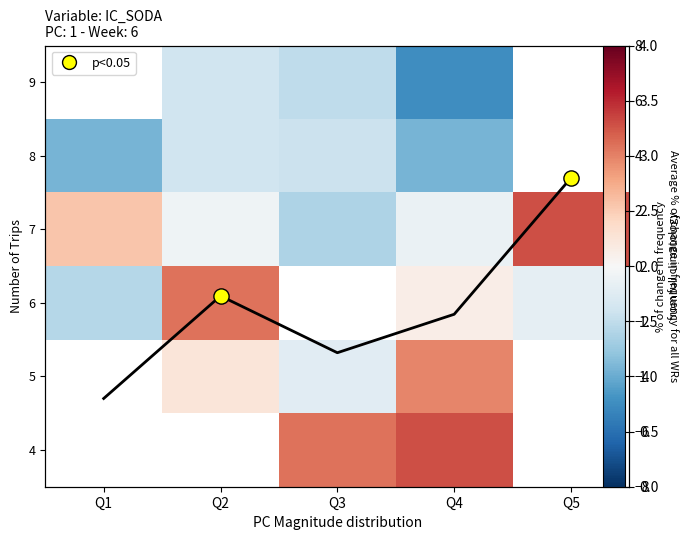

Which has a higher value, Q3 or Q1?

Q1